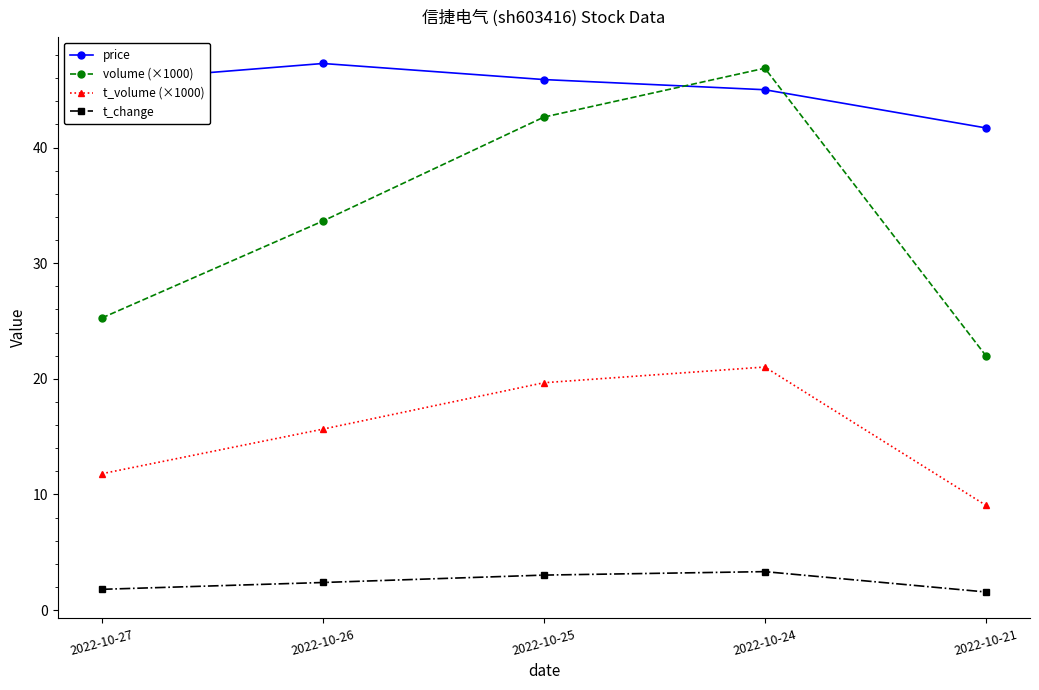

How many series are shown in this chart?

4